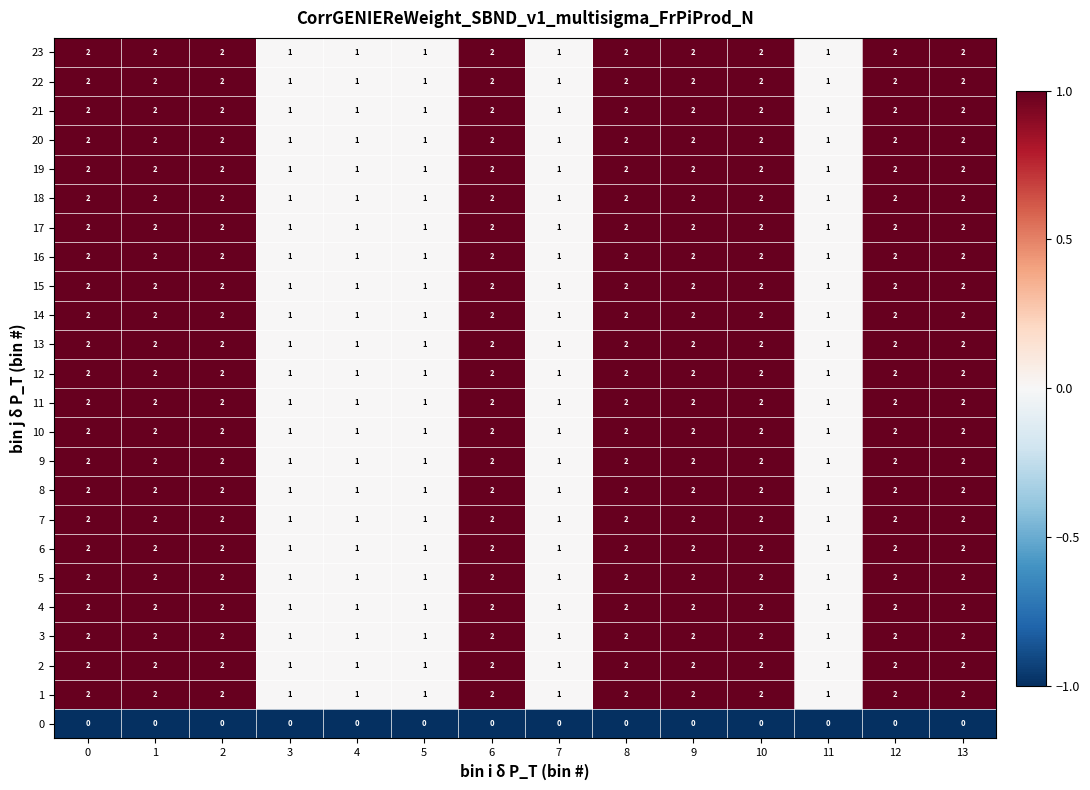

At how many categories does at least one series exceed 0?

14